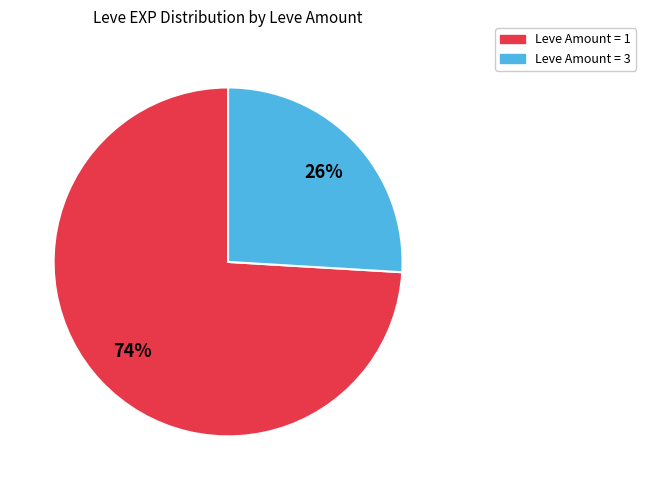

Does any single category account for the majority?

Yes